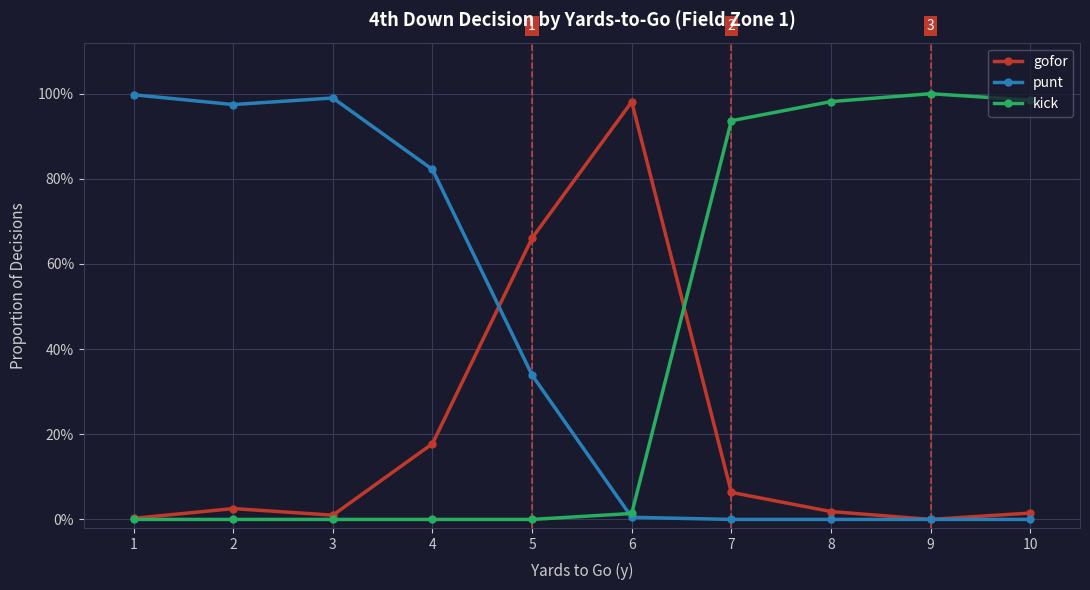

Which category has the highest value in the kick series?

9